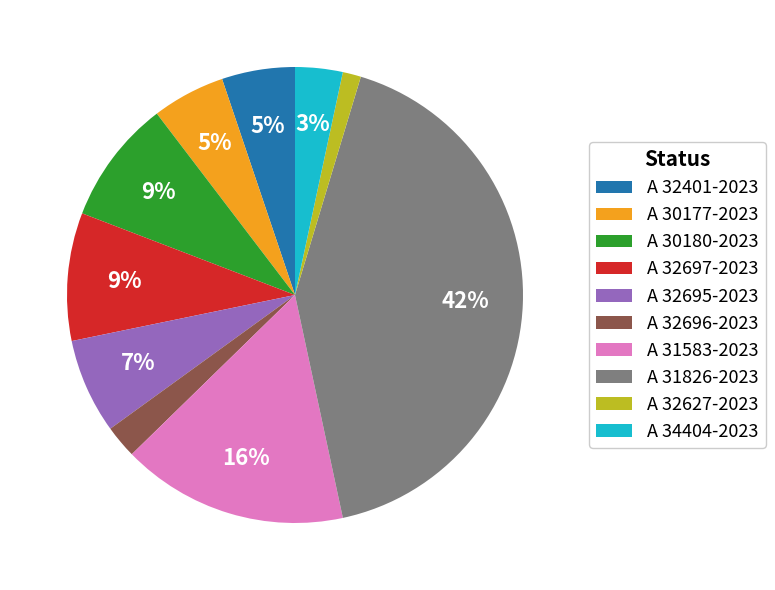

Combined, do A 30180-2023 and A 31583-2023 account for over 50%?

No